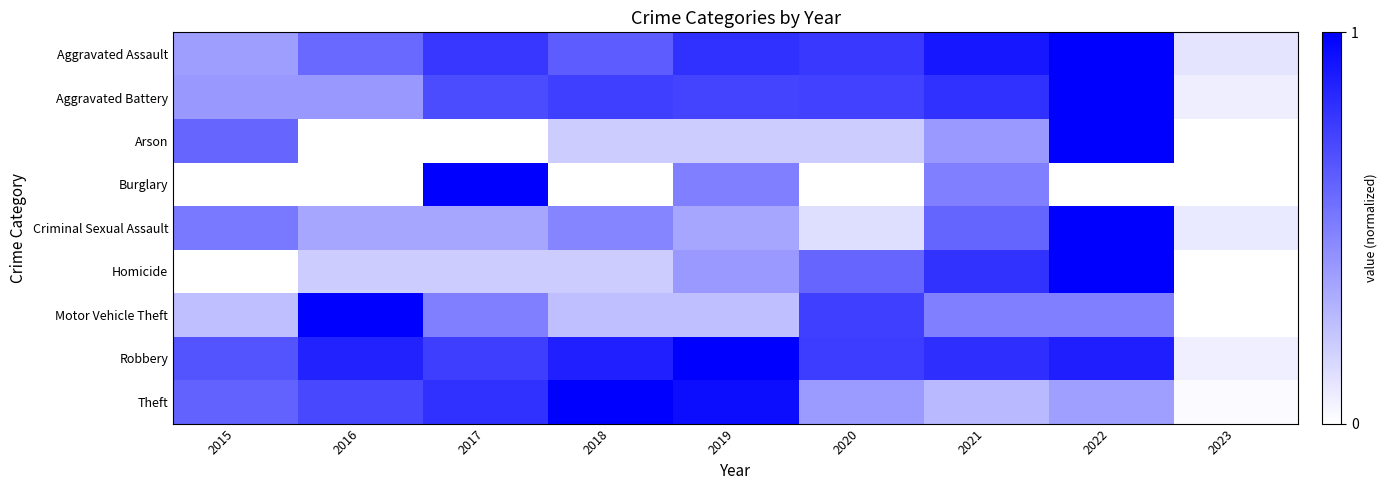

Rank the series at 2022 from lowest to highest value.

Burglary, Theft, Motor Vehicle Theft, Robbery, Aggravated Assault, Aggravated Battery, Arson, Criminal Sexual Assault, Homicide